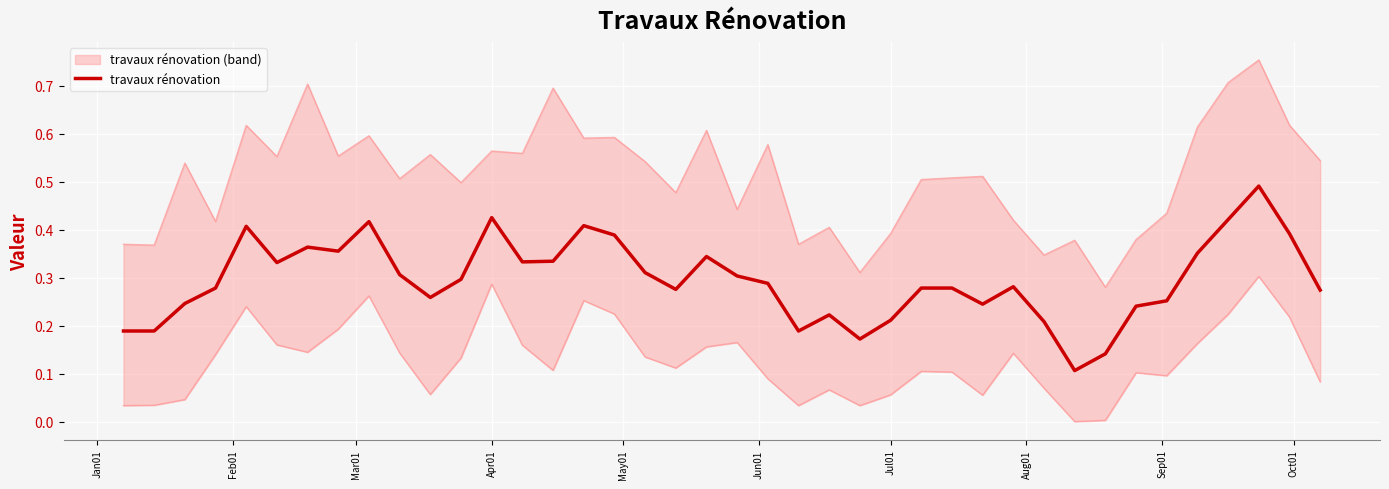

What is the greatest value displayed?

0.5